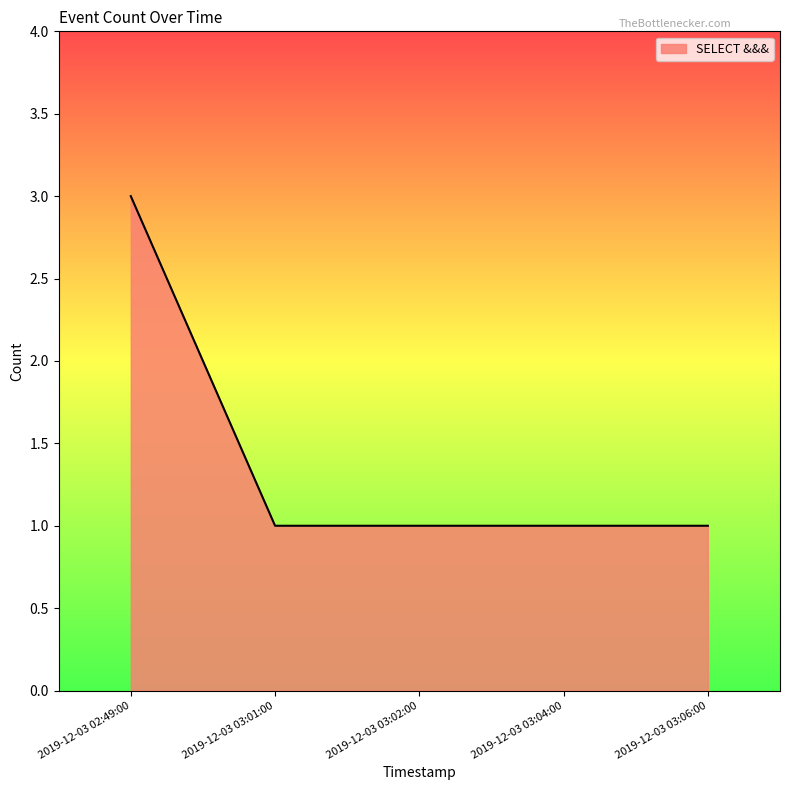

Approximately how many times larger is the value at 2019-12-03 03:02:00 compared to 2019-12-03 03:06:00?

1.0